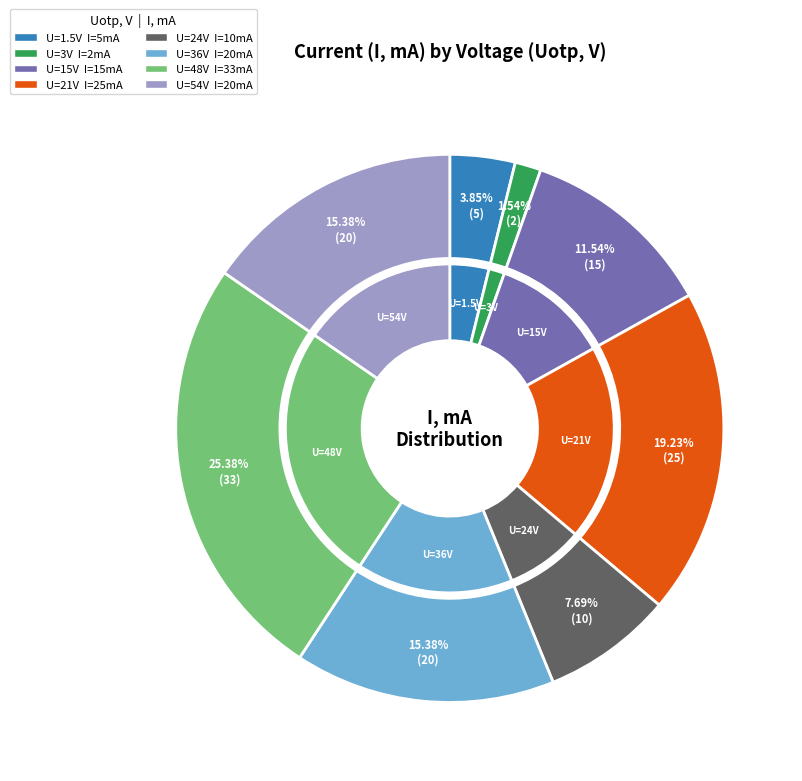

What is the largest slice in the pie chart?

48